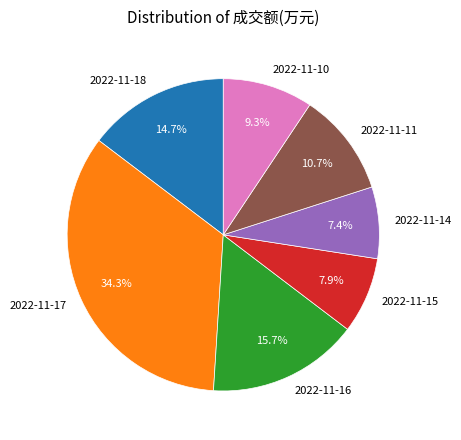

To the nearest percent, what portion does 2022-11-17 represent?

34%